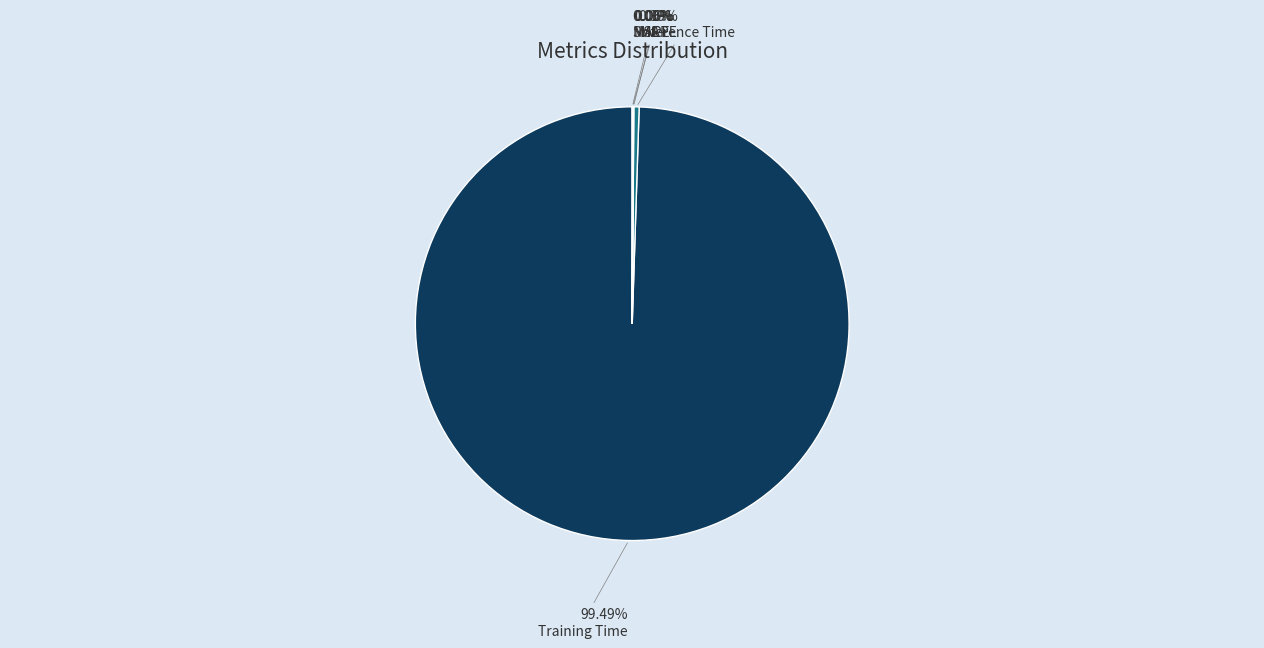

Which slice represents more than half of the pie?

Training Time